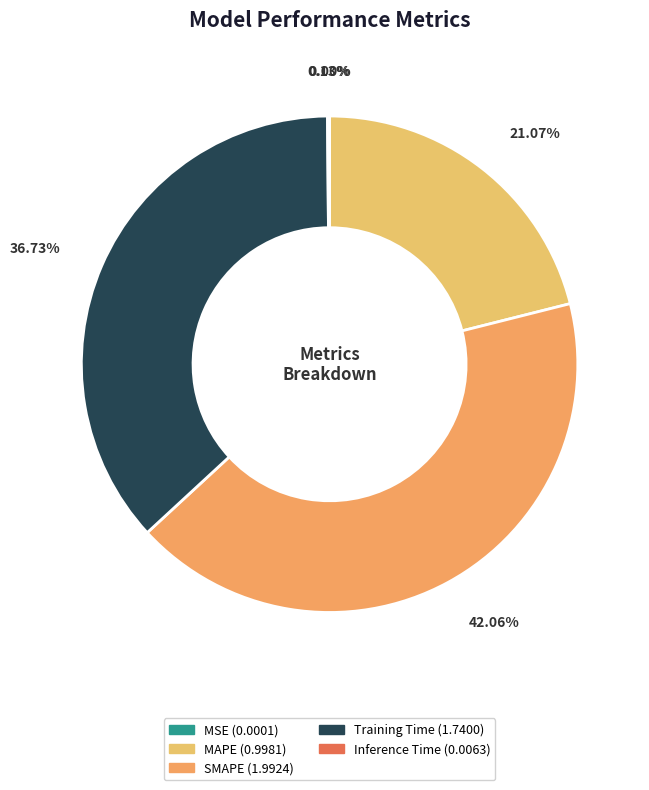

To the nearest percent, what is the difference between the largest and smallest slice percentages?

42%